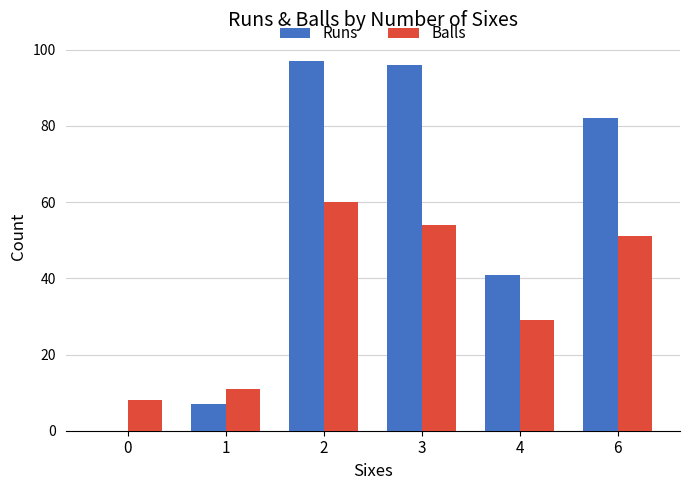

What is the average value of the Balls series?

36